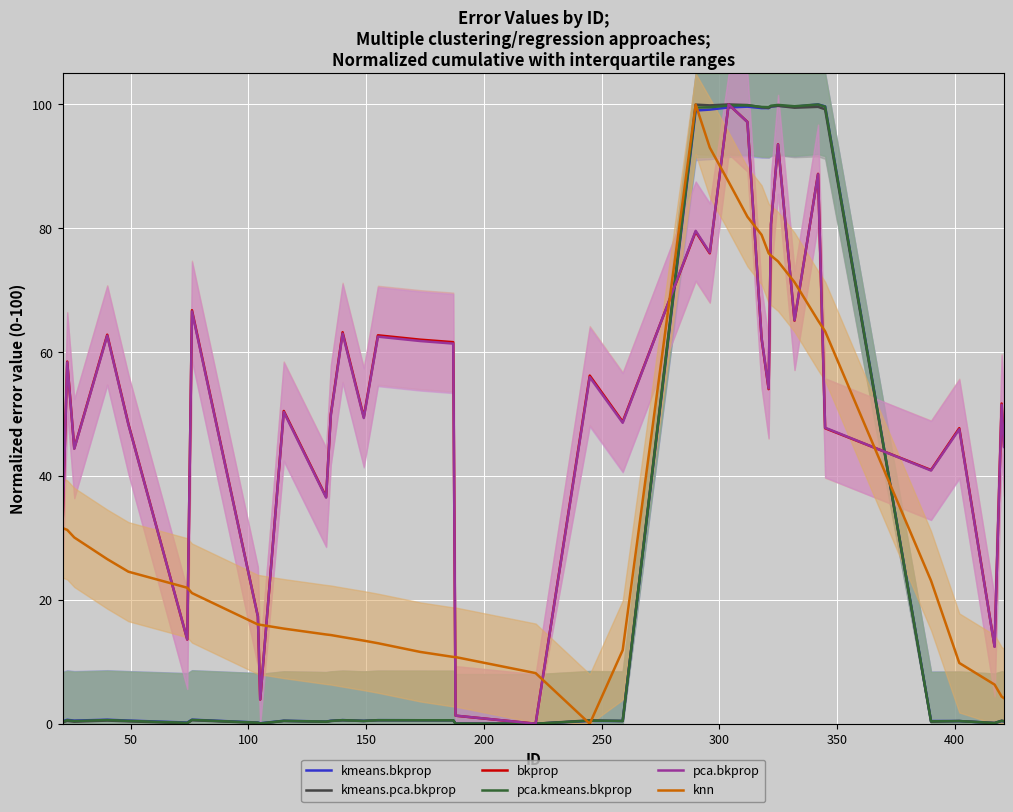

What is the highest value of the bkprop series?

100.0